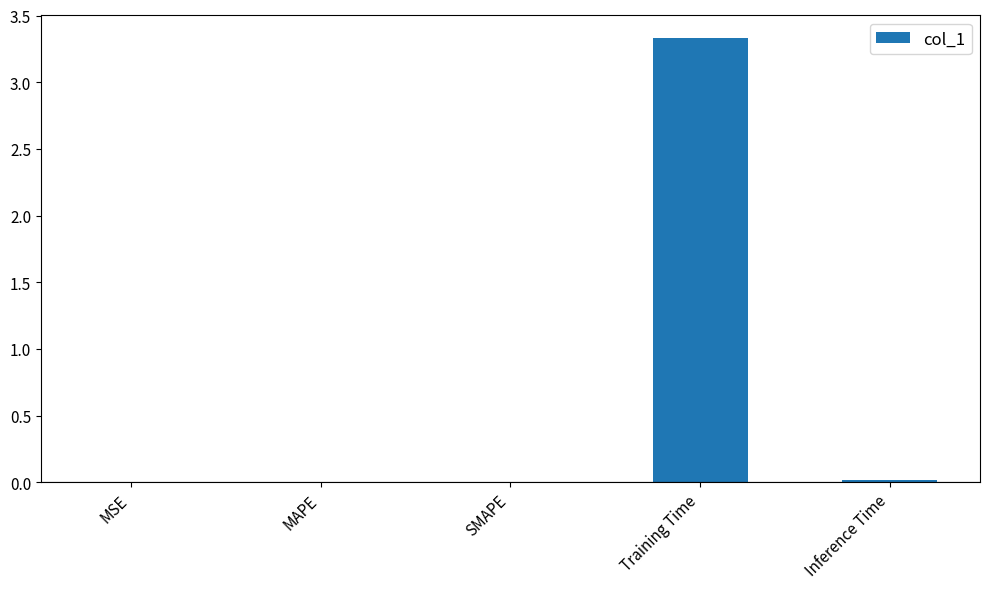

What is the sum of all values?

3.4